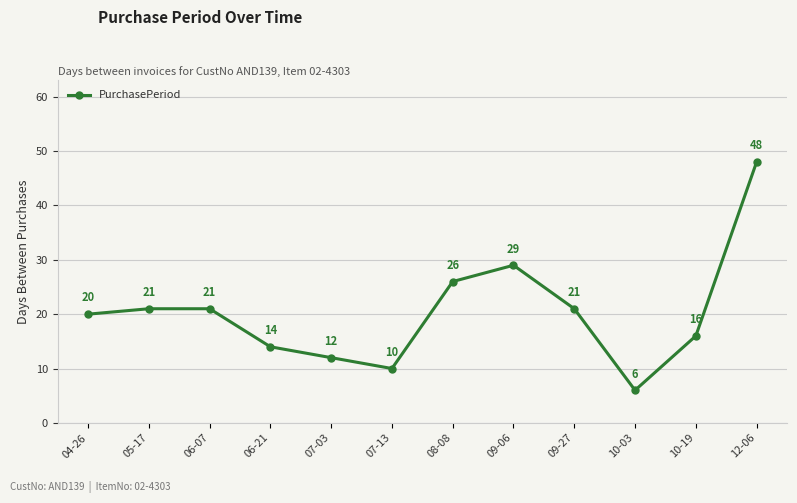

The value at 09-27 is 7. True or false?

False